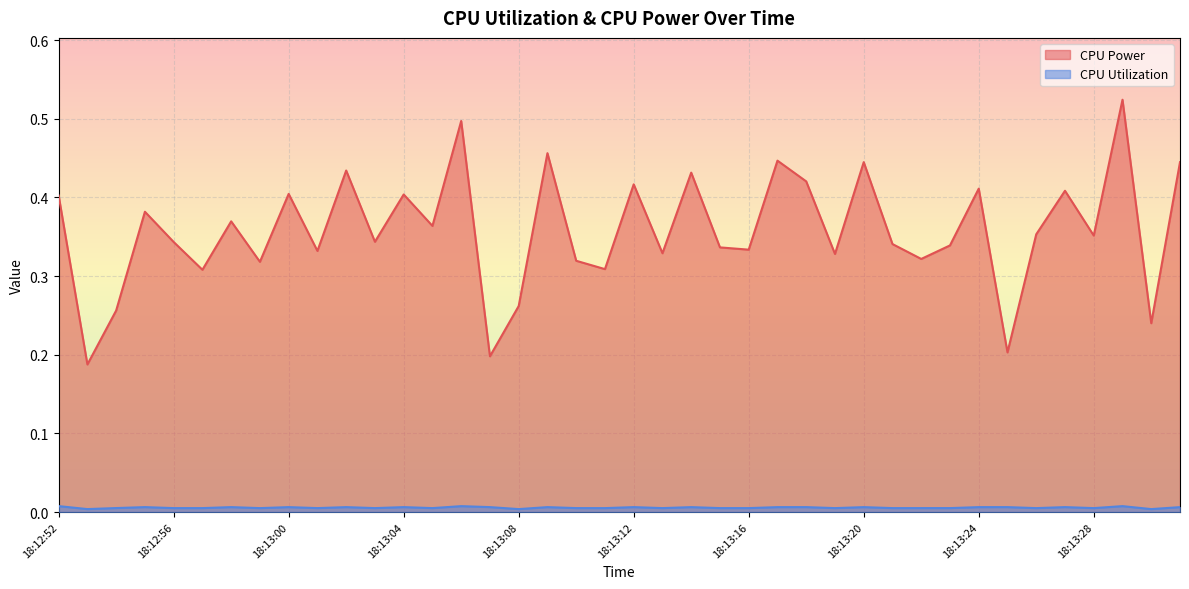

Which series has the largest total across all categories?

CPU Power